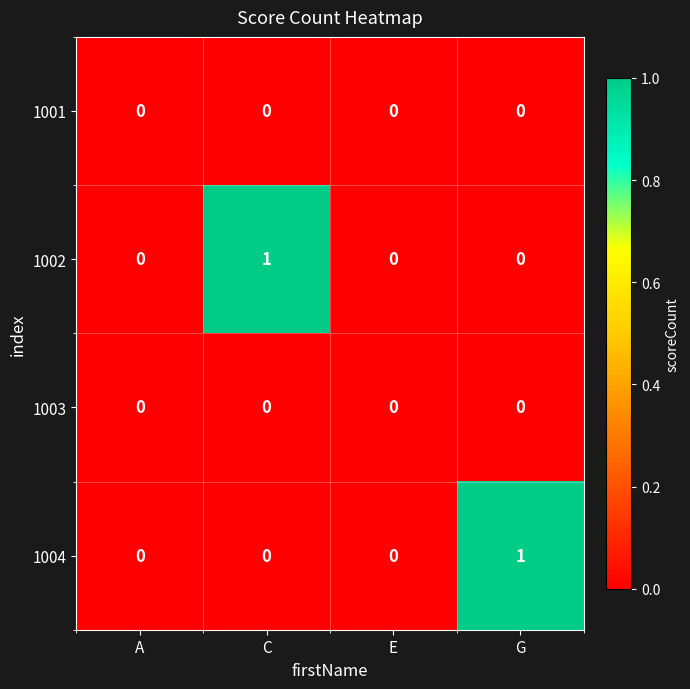

Between E and G, which series saw the biggest shift?

1004